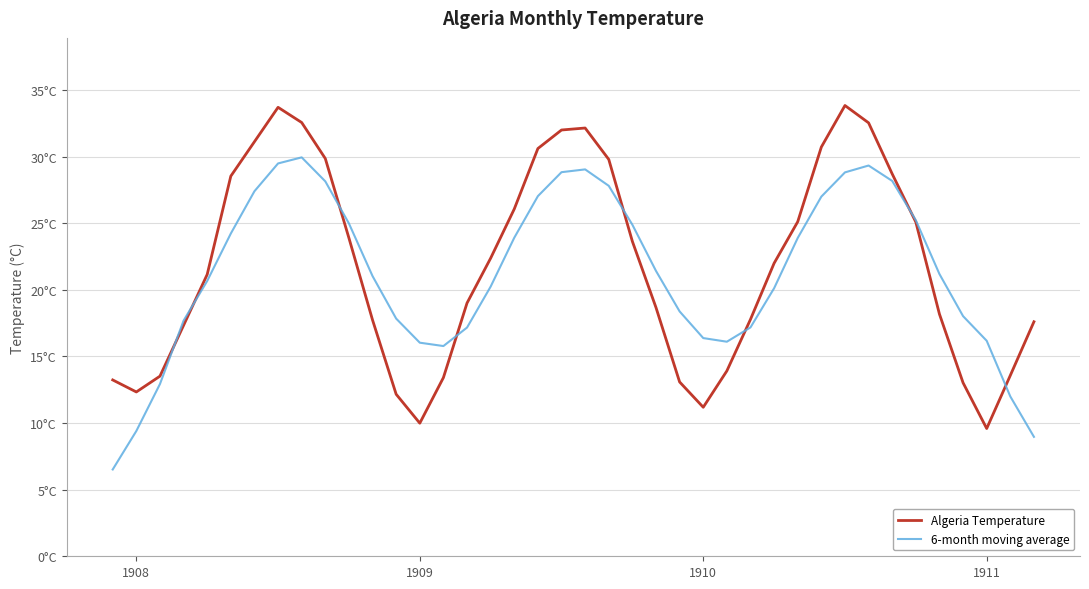

What is the label of the 36th point from the left?

35